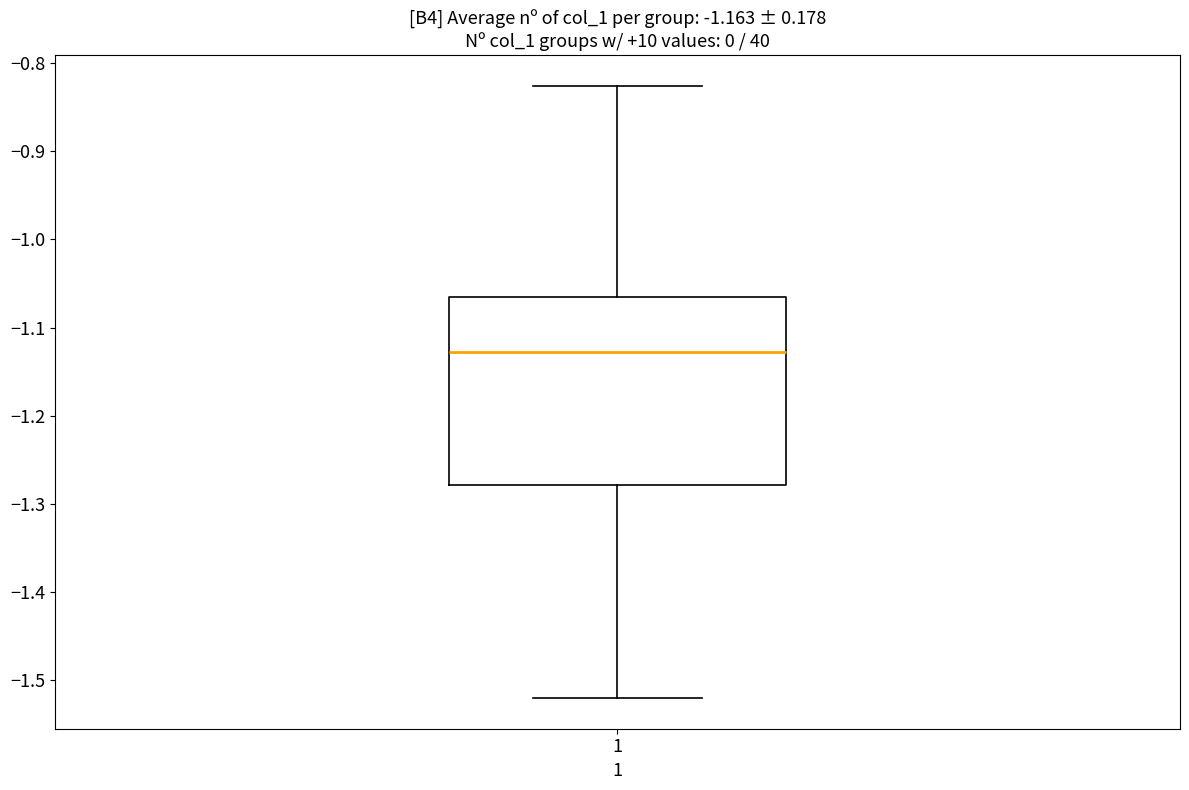

Transcribe this box plot: give where the median line is, the range the box spans, and where the two whiskers end, as read against the y-axis. The values are not printed on the chart, so give them approximately, as read against the axis.

median -1.13, box -1.28 to -1.06, whiskers -1.52 to -0.83